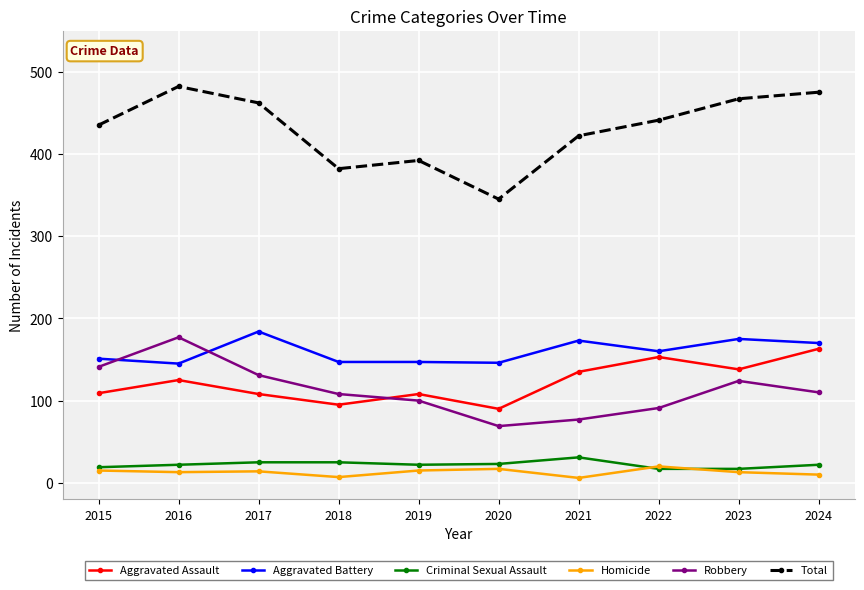

What is the highest value of the Total series?

482